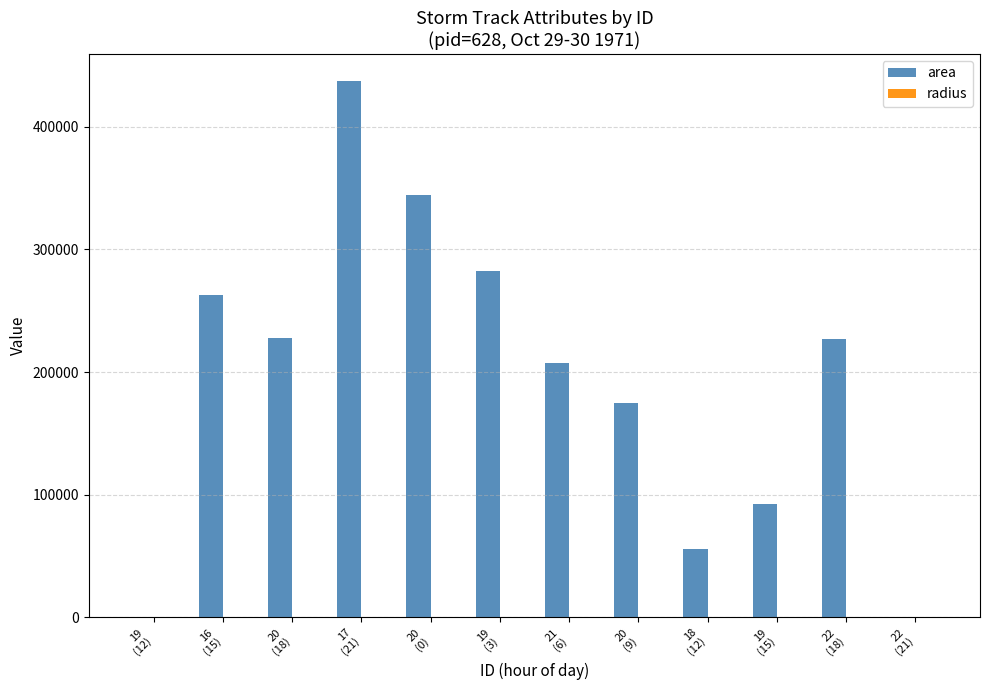

What is the sum of all area values?

2313125.0